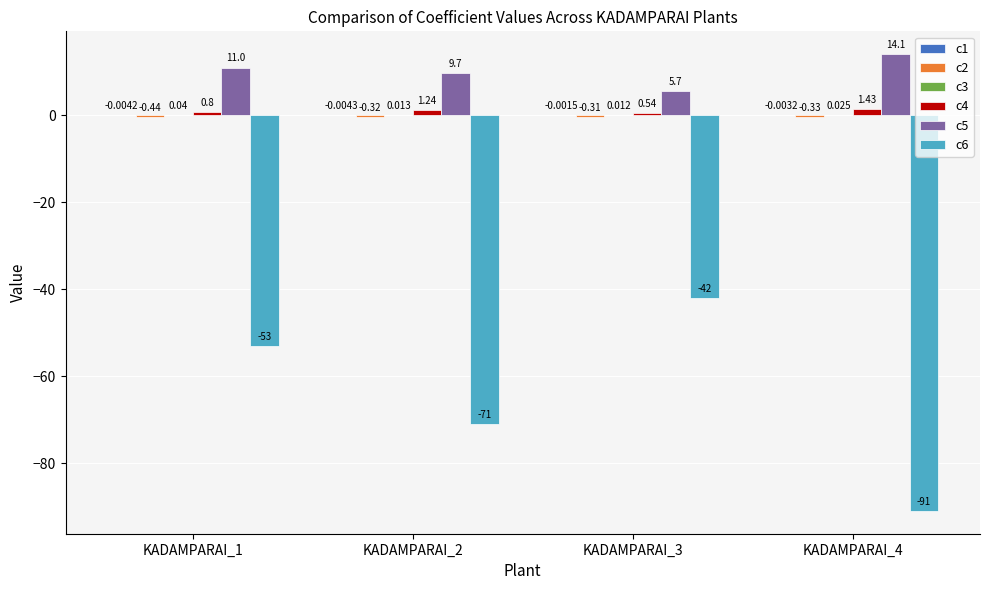

Between KADAMPARAI_2 and KADAMPARAI_4, which series saw the biggest shift?

c6